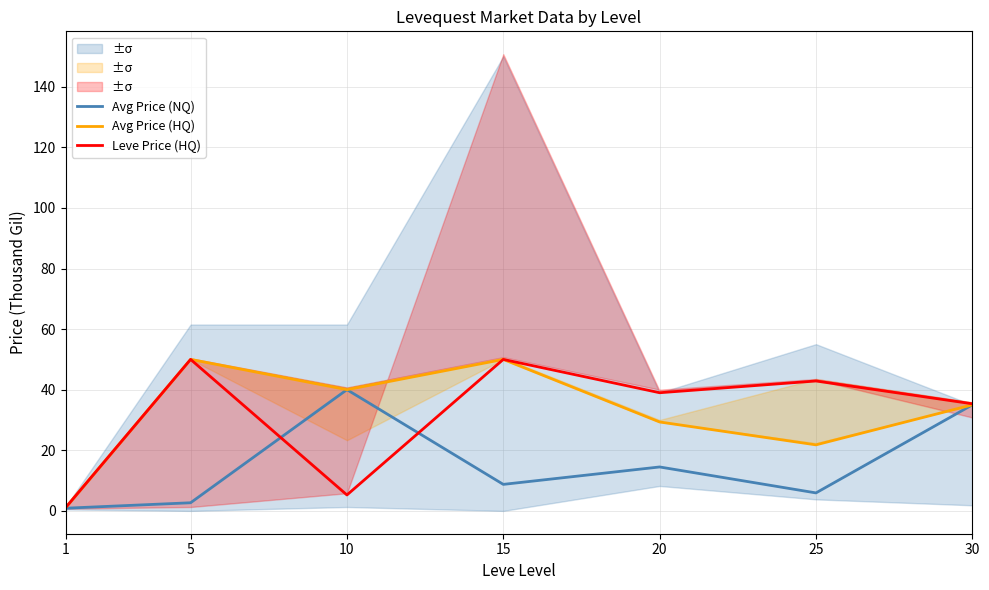

What is the difference between the maximum and minimum values in the Avg Price (HQ) series?

49.0